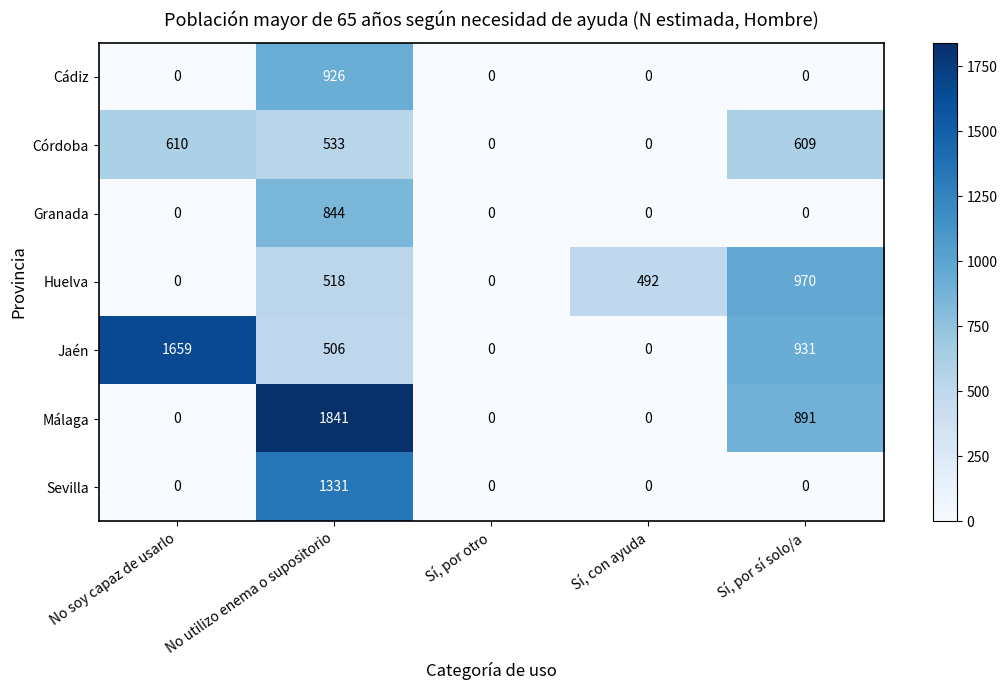

Which series has the widest spread of values?

Málaga